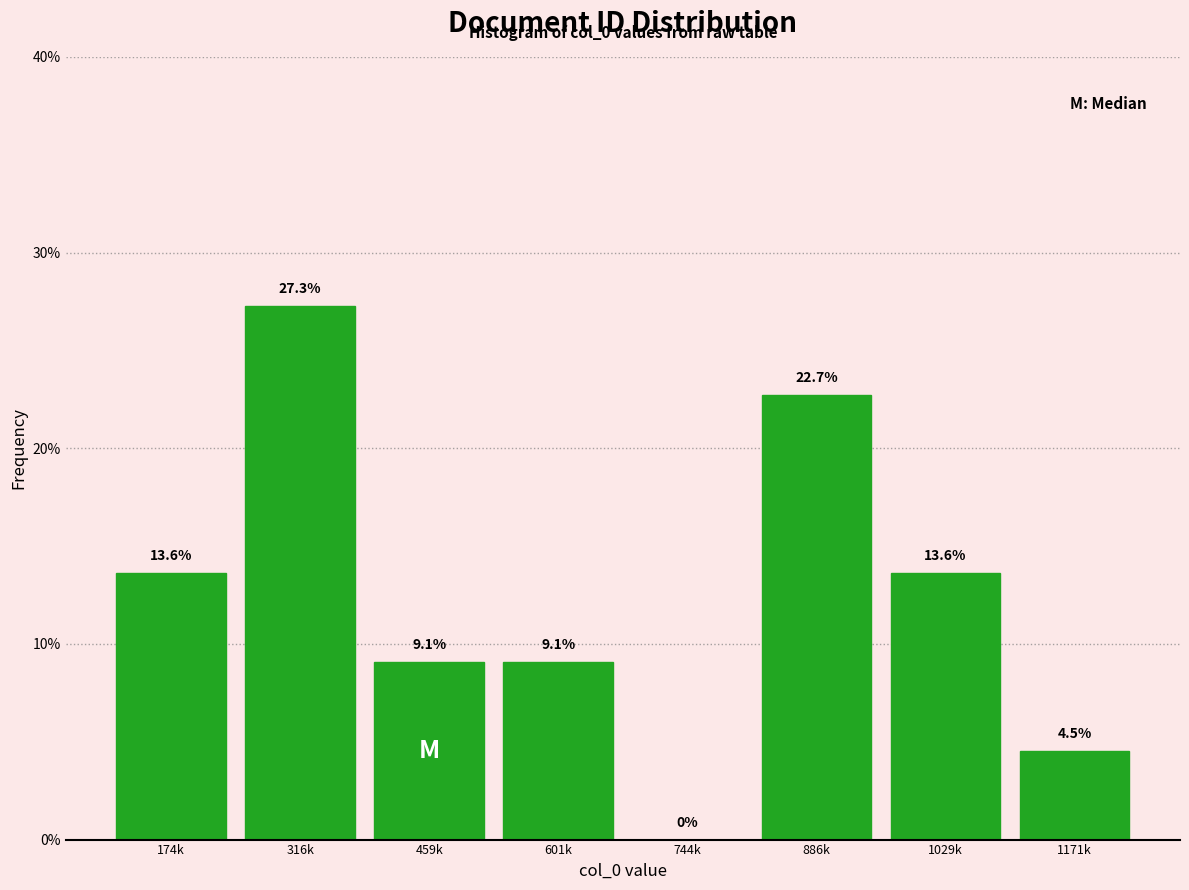

Reading left to right, extract all data points from this chart.

174k=13.6	316k=27.3	459k=9.1	601k=9.1	744k=0.0	886k=22.7	1029k=13.6	1171k=4.5